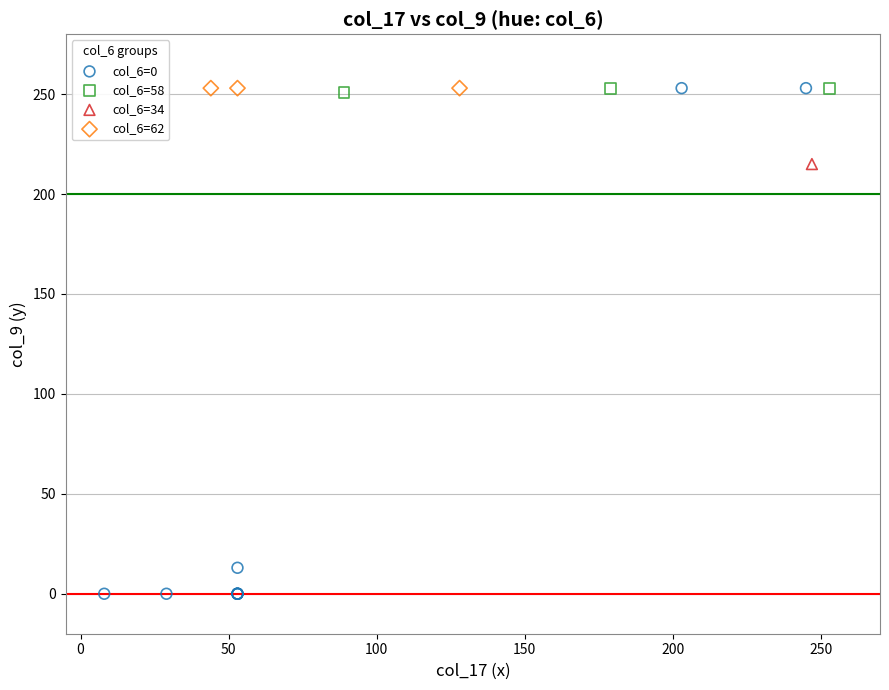

What are all the series names shown in the legend?

col_6=0, col_6=58, col_6=34, col_6=62